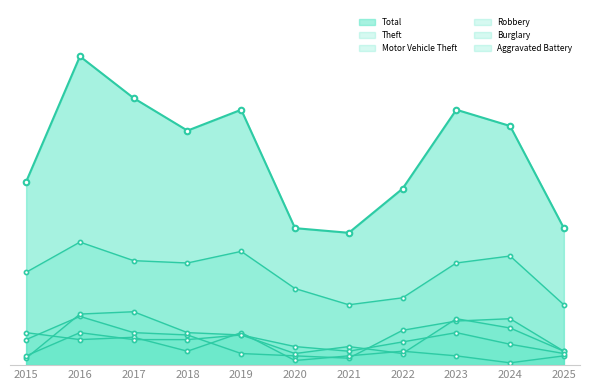

What value does the Theft series have at 2016?

53